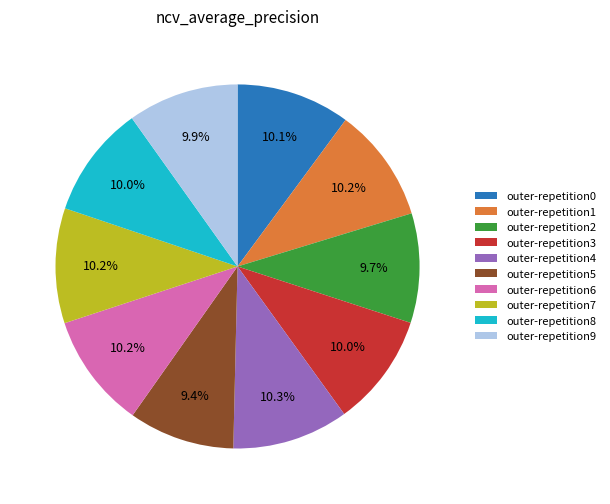

To the nearest percent, what is the difference between the largest and smallest slice percentages?

1%